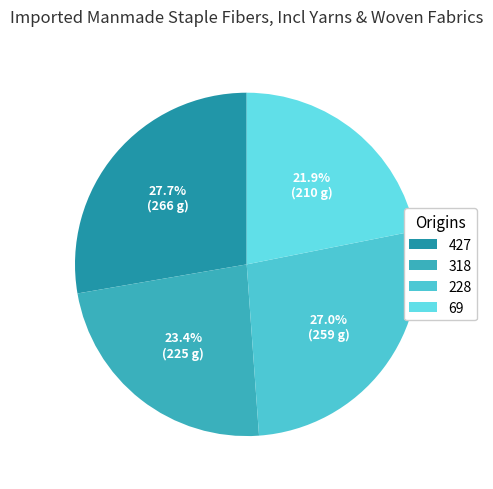

What is the smallest slice in the pie chart?

69